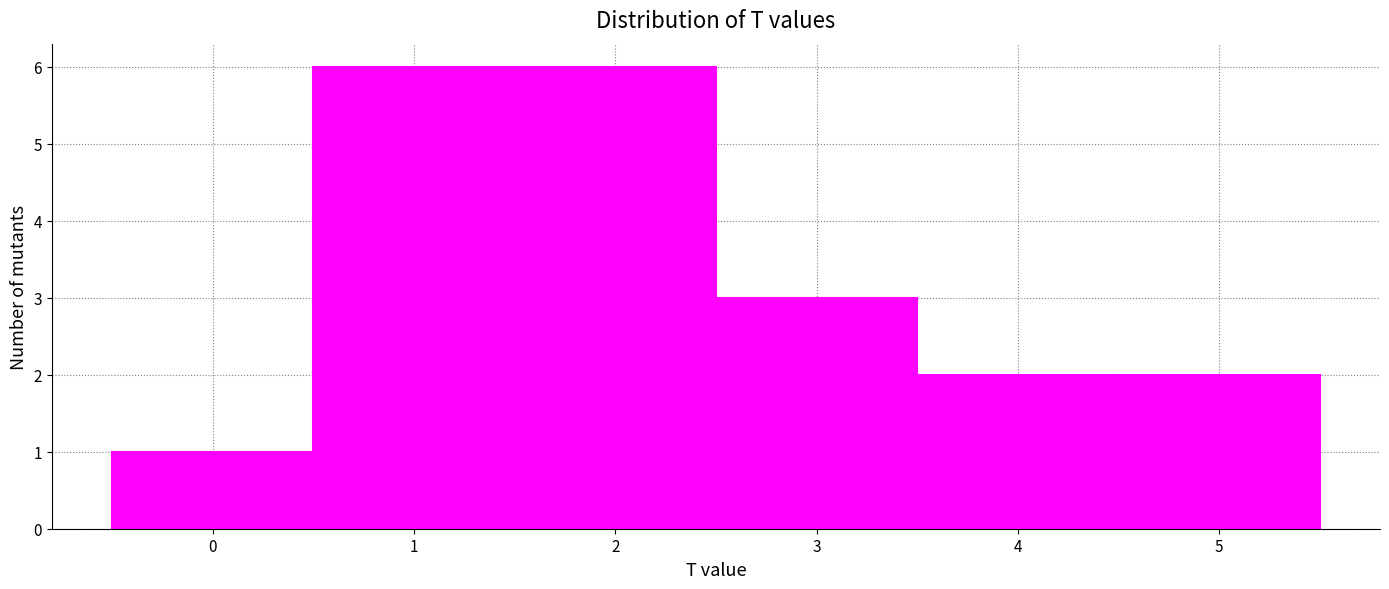

Reading left to right, list every bar in this chart as the range it spans on the x-axis followed by its height. The values are not printed on the chart, so give them approximately, as read against the axis.

-0.5 to 0.5: 1
0.5 to 1.5: 6
1.5 to 2.5: 6
2.5 to 3.5: 3
3.5 to 4.5: 2
4.5 to 5.5: 2